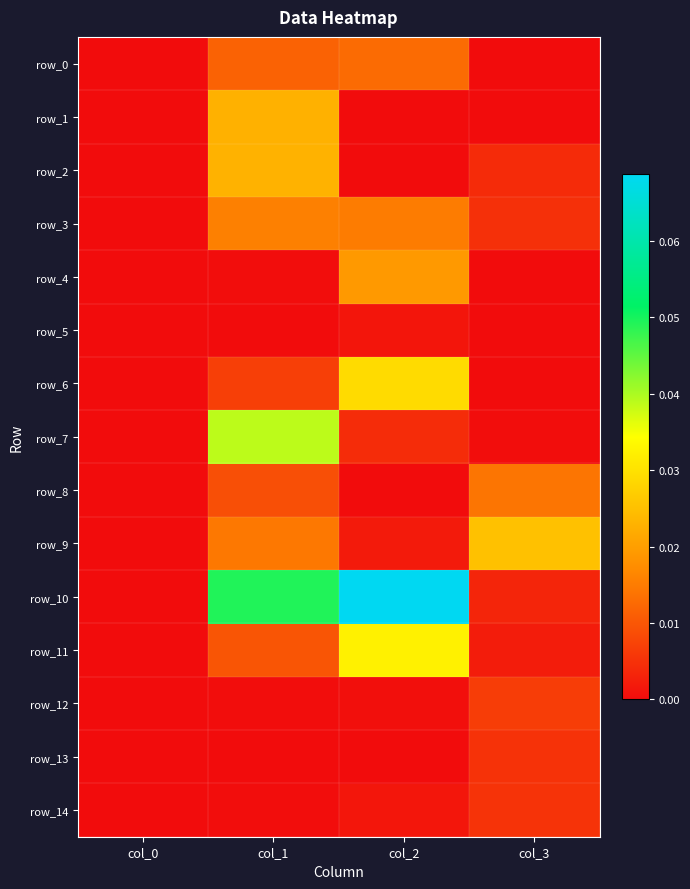

At which label does row_1 reach its minimum?

col_0